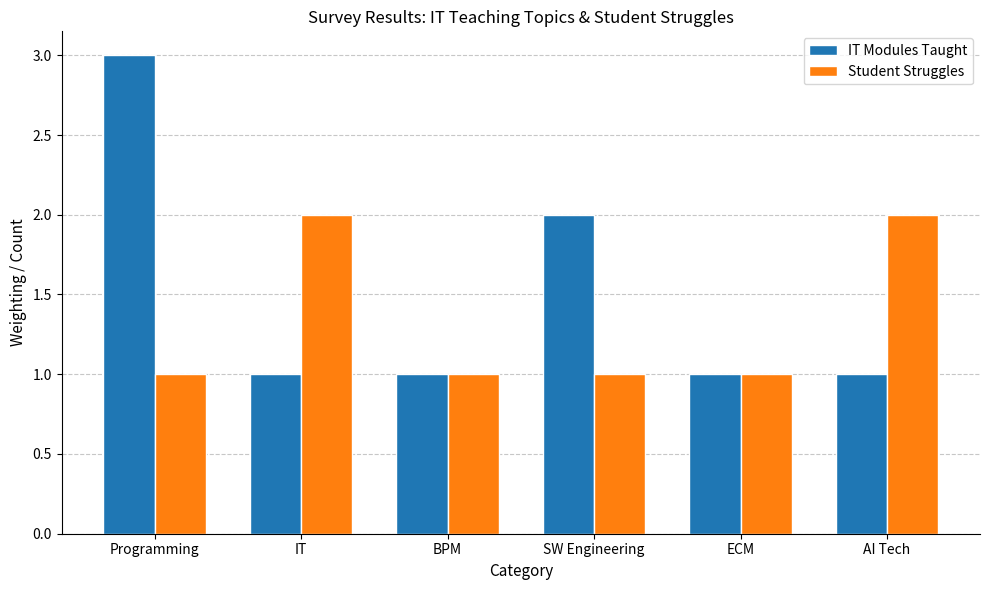

At SW Engineering, list the series in order from largest to smallest.

IT Modules Taught, Student Struggles